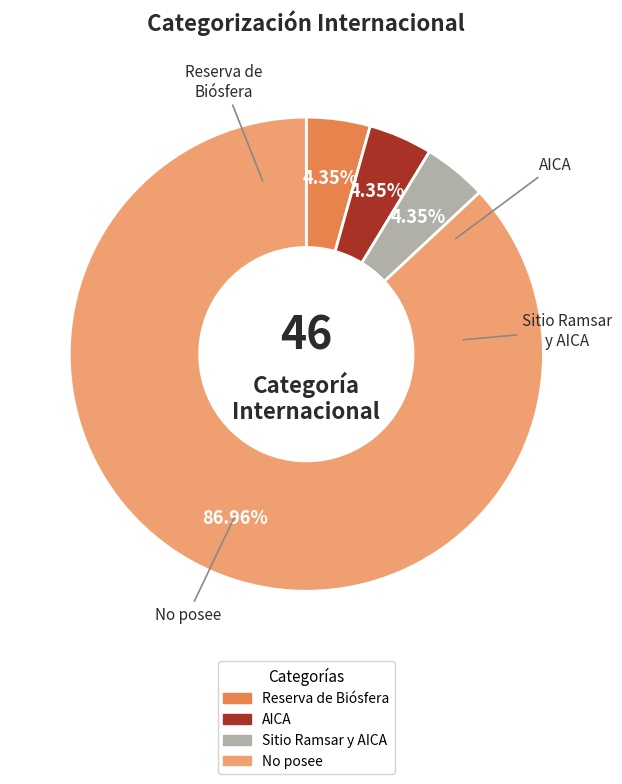

Which category has the biggest portion of the pie?

No posee